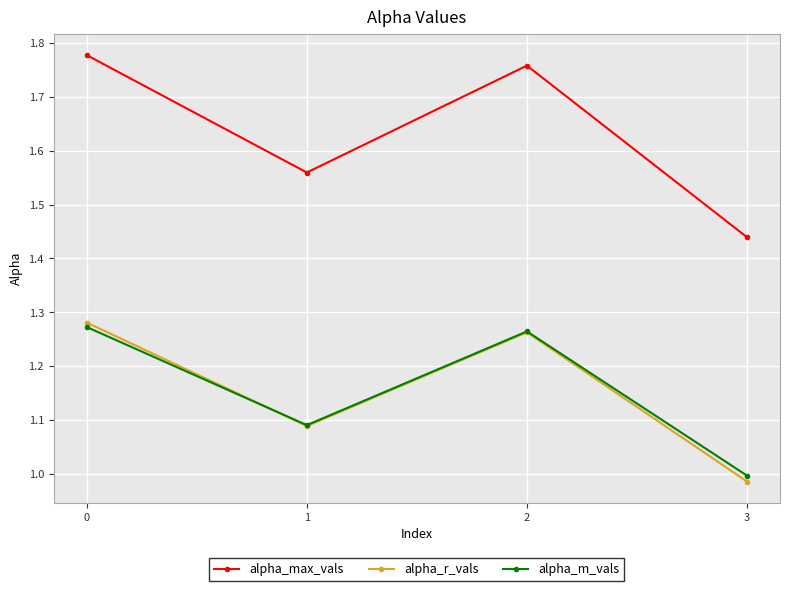

Is it true that alpha_m_vals equals 1.0 at 3?

True